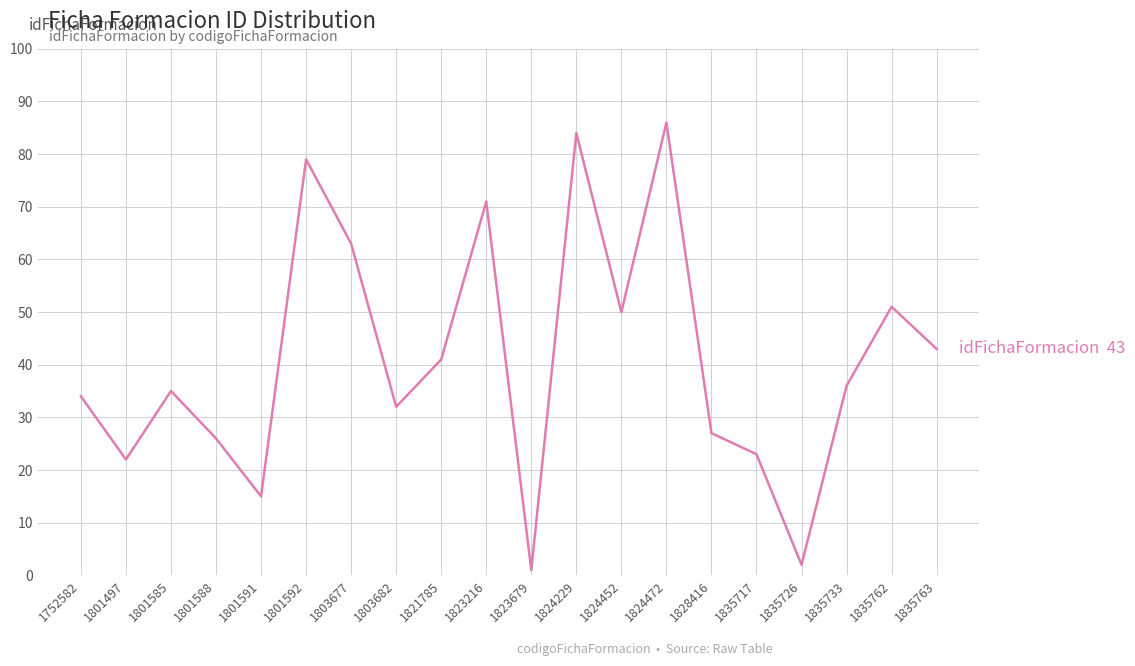

Is this an area chart (filled region under the line)?

No